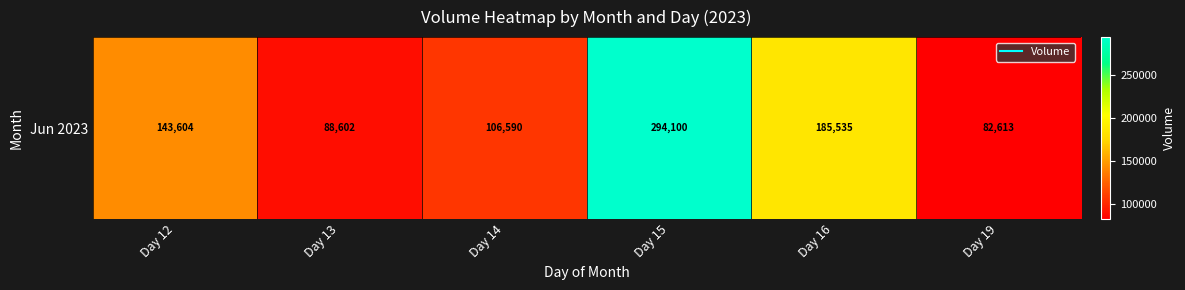

At which label is the value closest to 188356?

Day 16